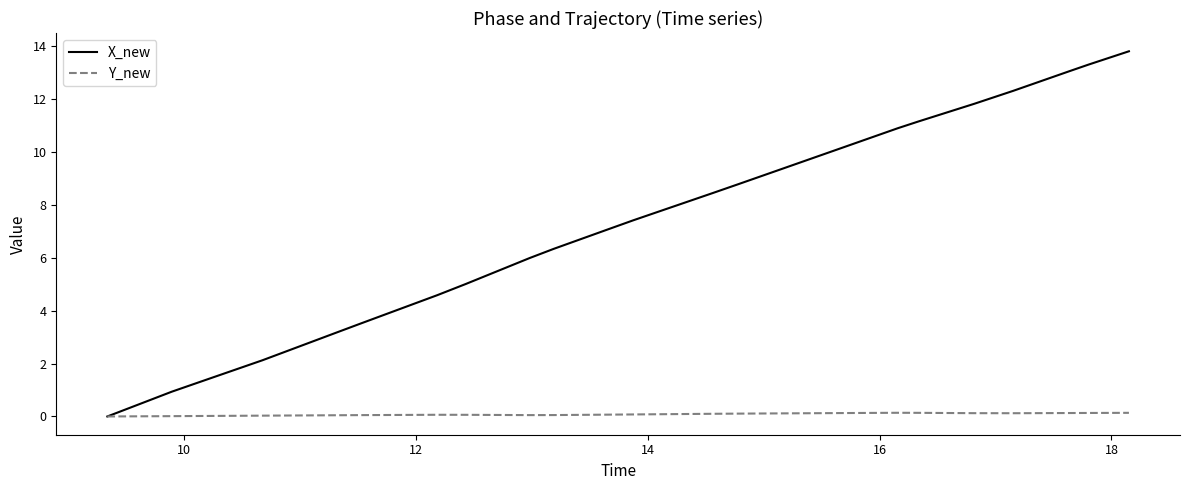

How many positive values does the X_new series have?

39